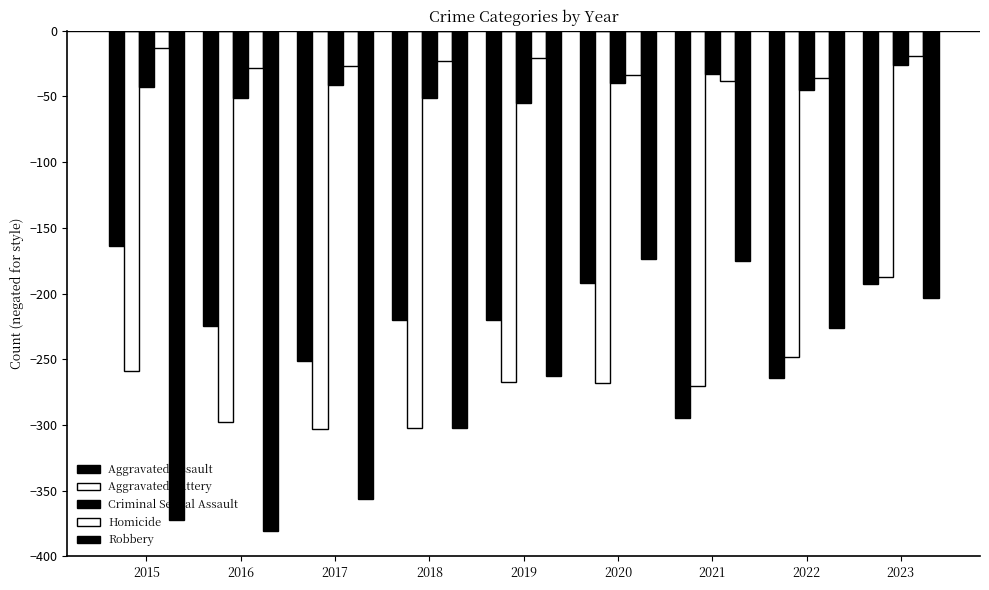

Which series has the largest total across all categories?

Homicide